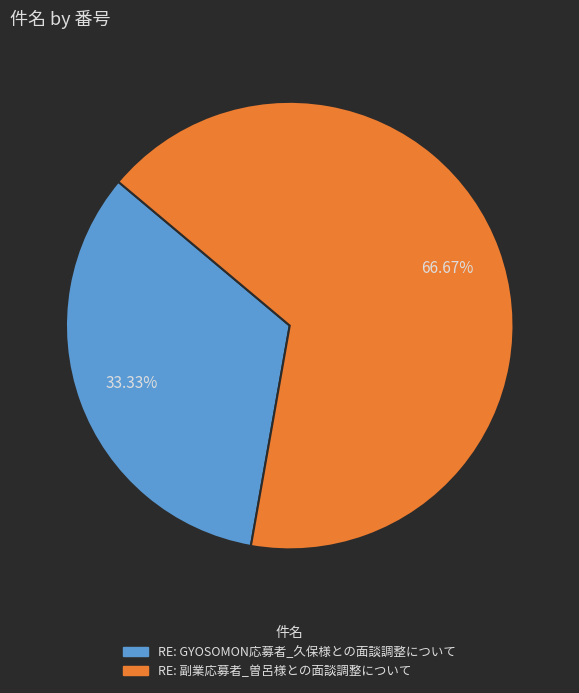

Which category has the smallest portion of the pie?

RE: GYOSOMON応募者_久保様との面談調整について